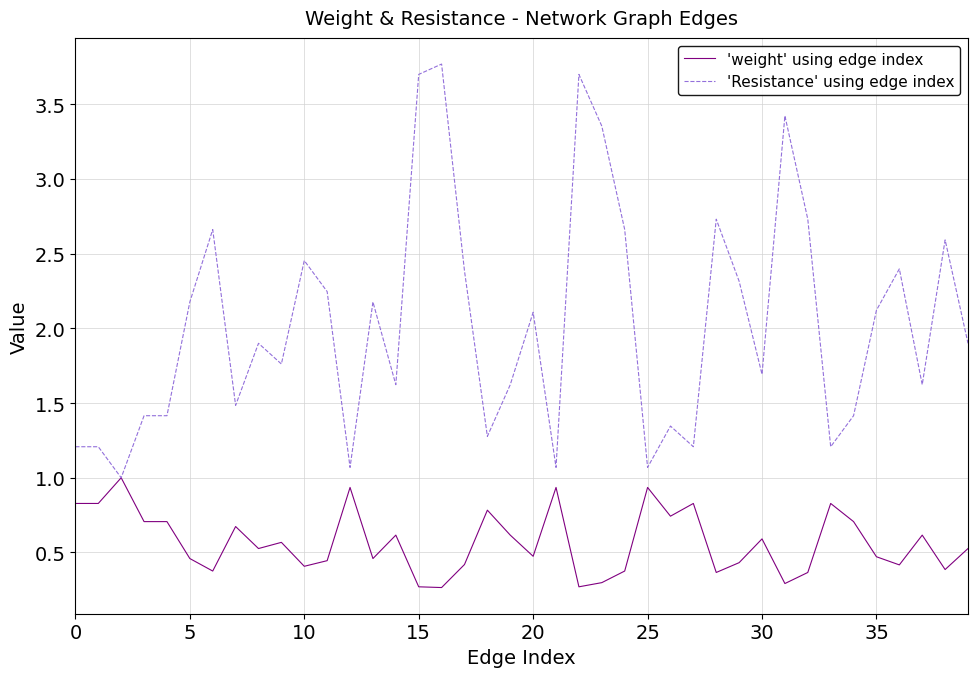

Which series has the largest range (max minus min)?

'Resistance' using edge index